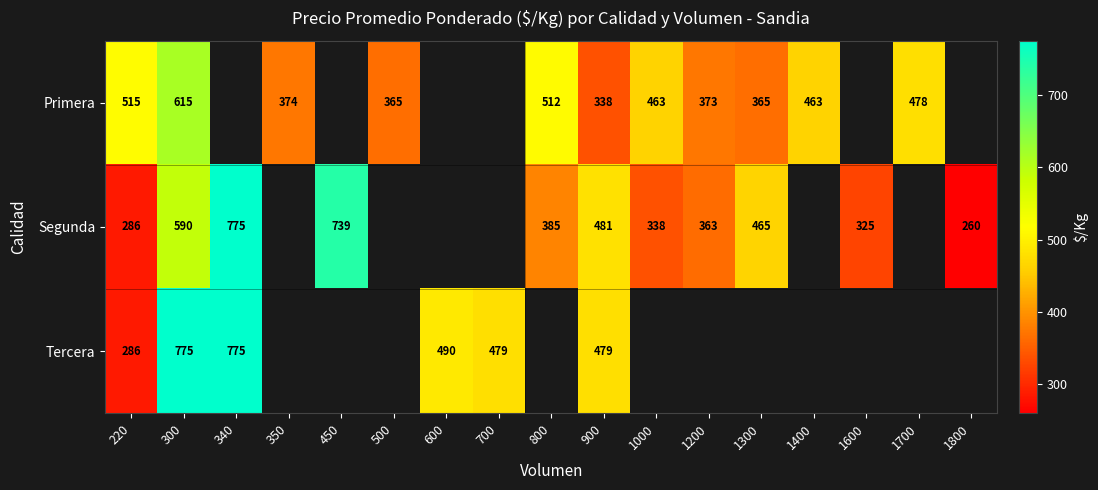

What is the sum of the Primera values at 1000 and 1300?

828